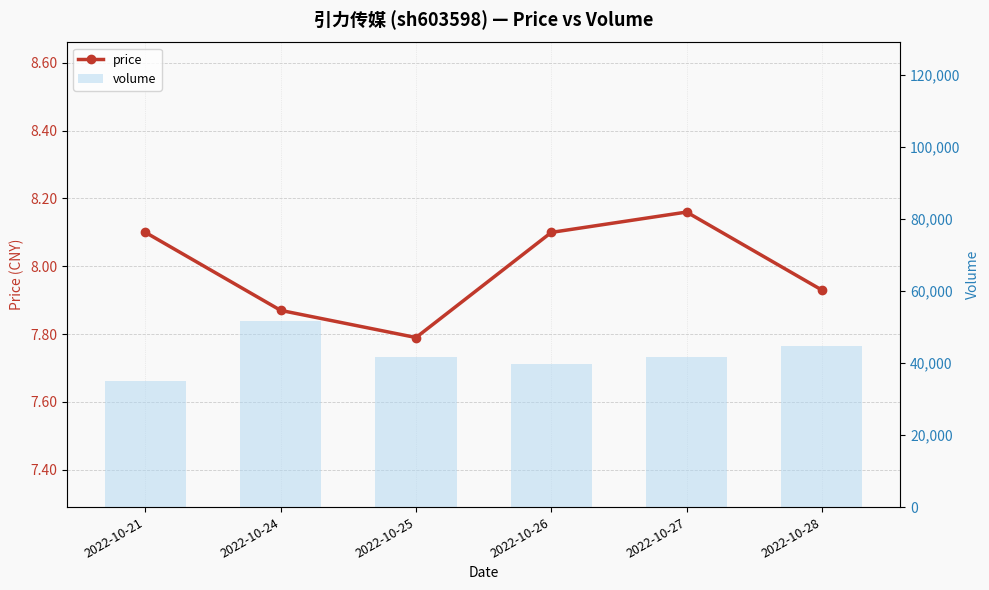

List the labels in order of volume value, largest first.

2022-10-24, 2022-10-28, 2022-10-27, 2022-10-25, 2022-10-26, 2022-10-21